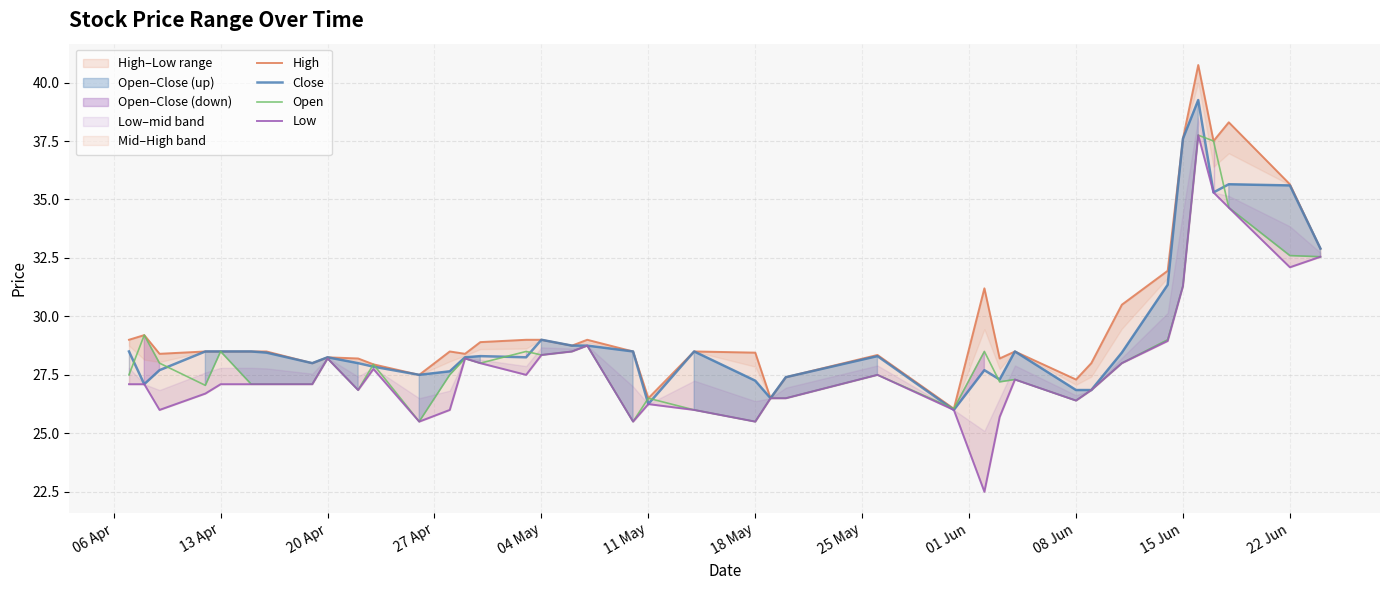

What is the lowest value of the Open series?

25.5